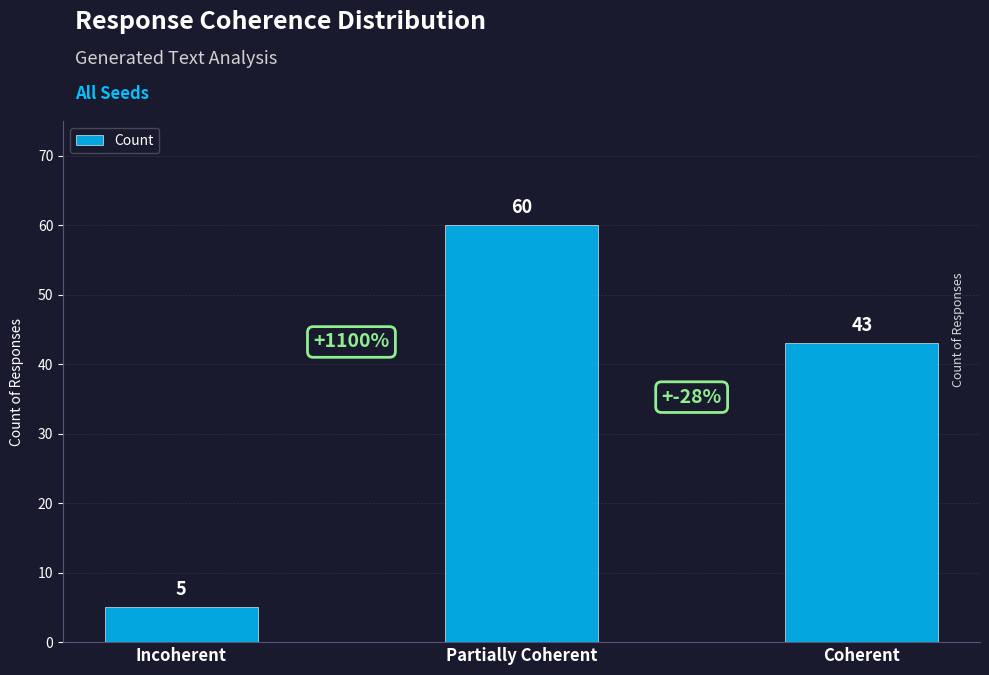

Reading left to right, what are all the values shown in this chart?

Incoherent=5	Partially Coherent=60	Coherent=43